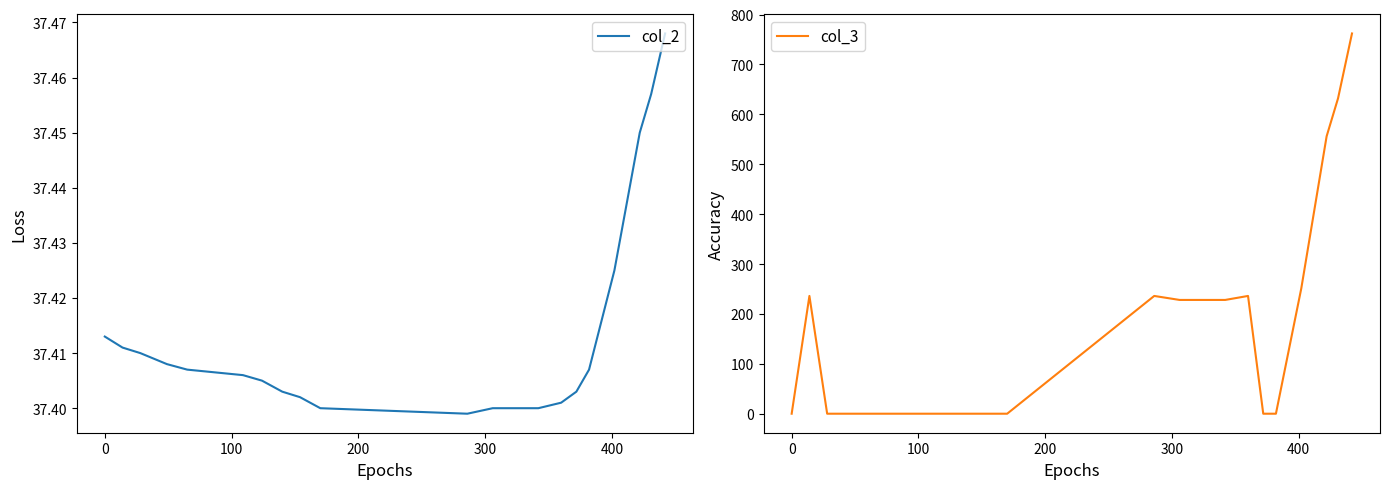

Between 0 and 300, which series saw the biggest shift?

col_3